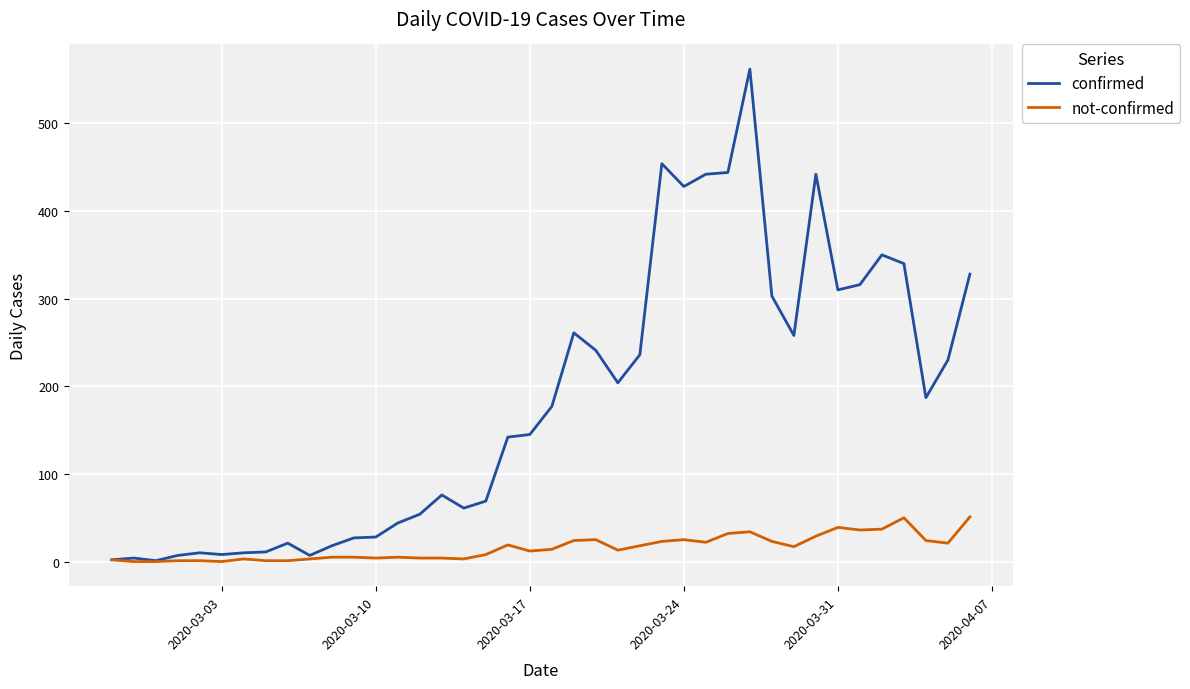

Which series has the largest range (max minus min)?

confirmed